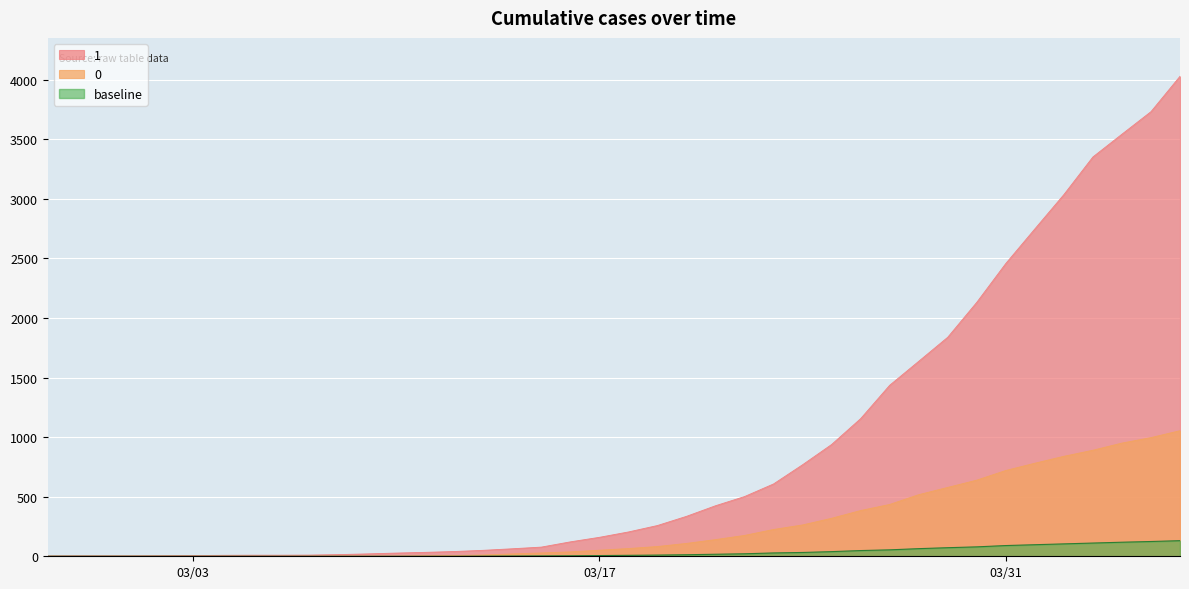

How many data points in 1 are less than 204?

20